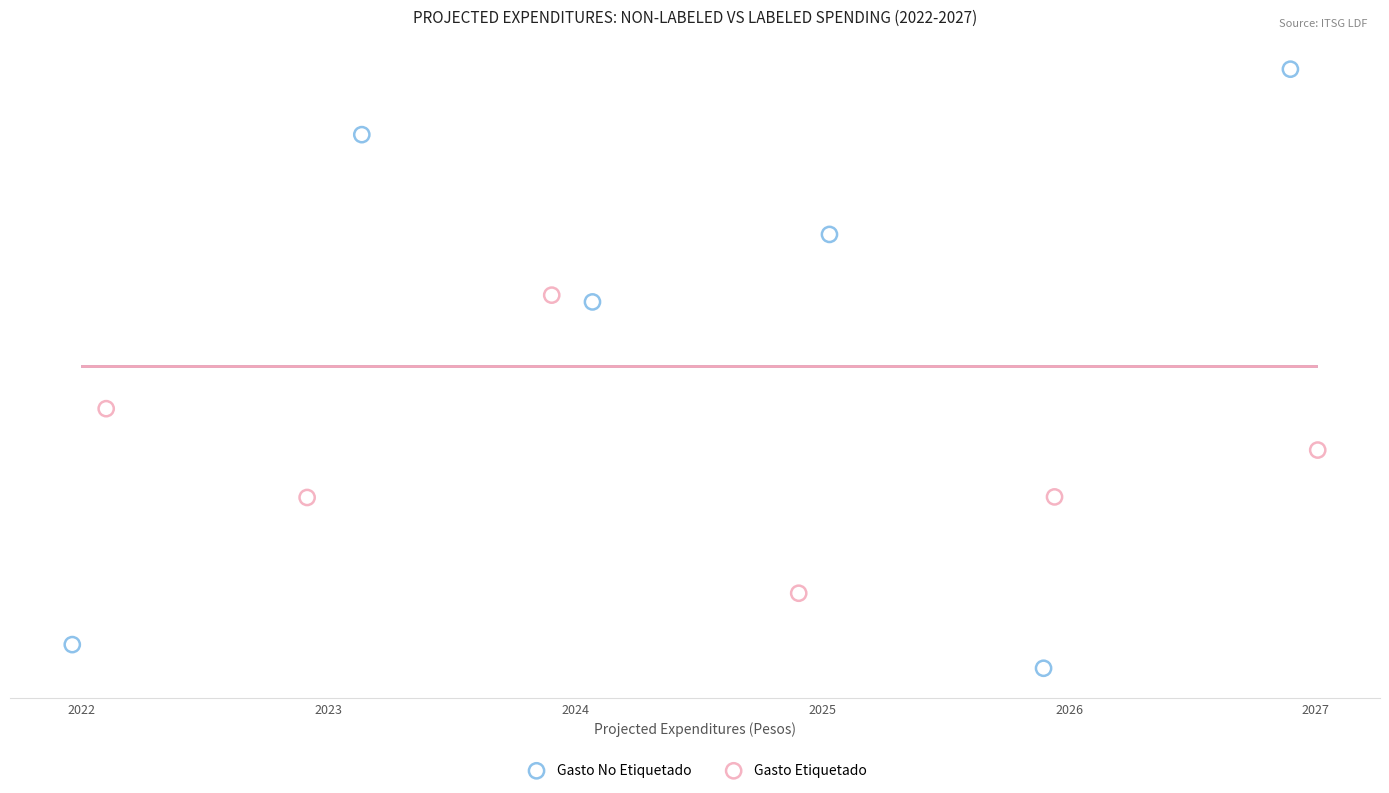

Which series has the largest Y range (max minus min)?

Gasto No Etiquetado